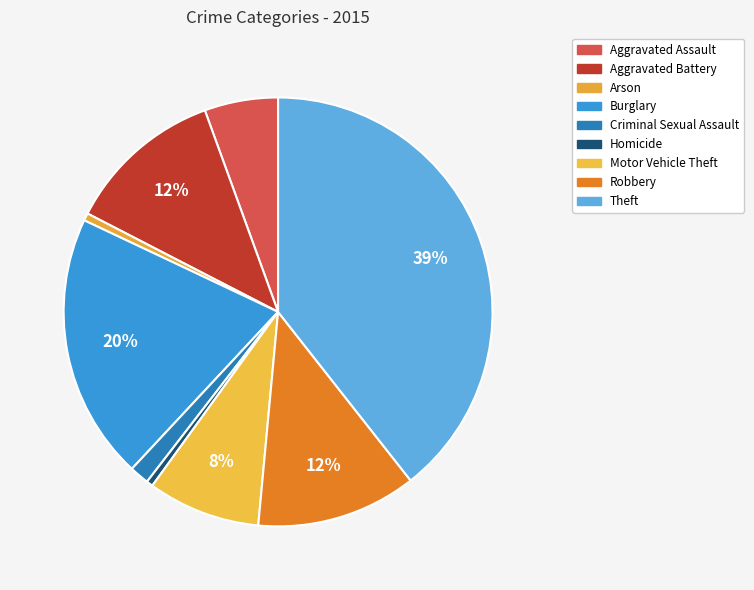

What is the largest slice in the pie chart?

Theft